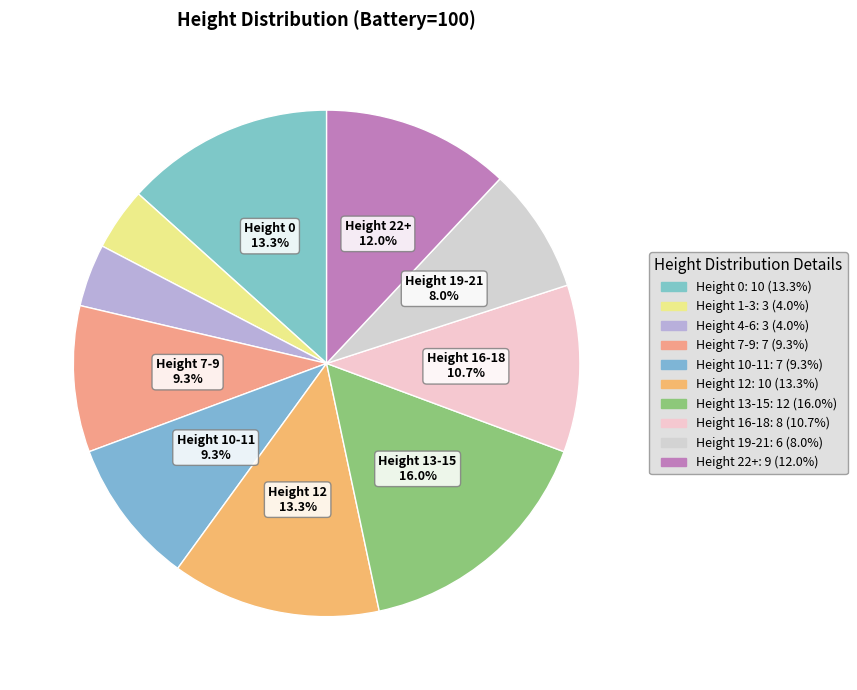

How many slices are in this pie chart?

10